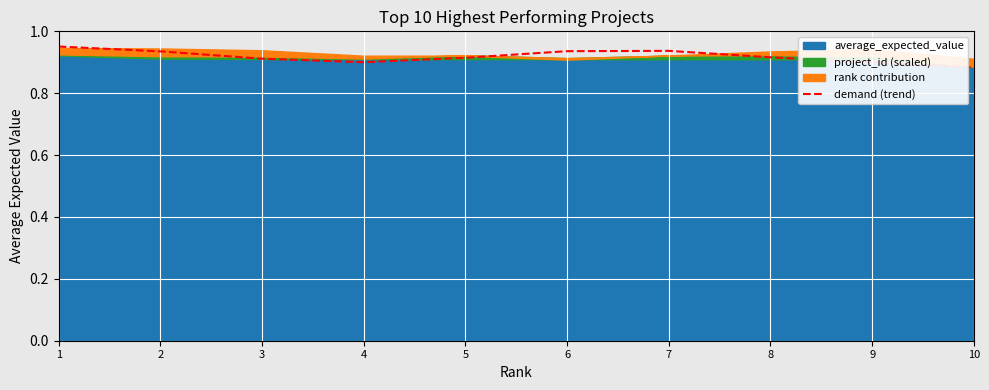

The chart shows a value of 0.4 at 5. True or false?

False